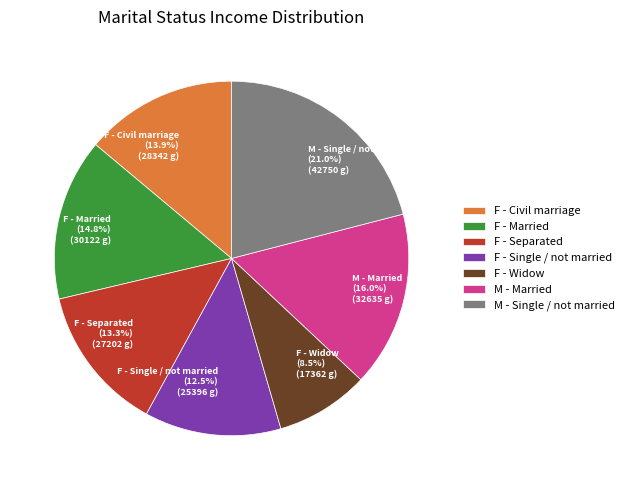

Count the number of slices in the pie.

7